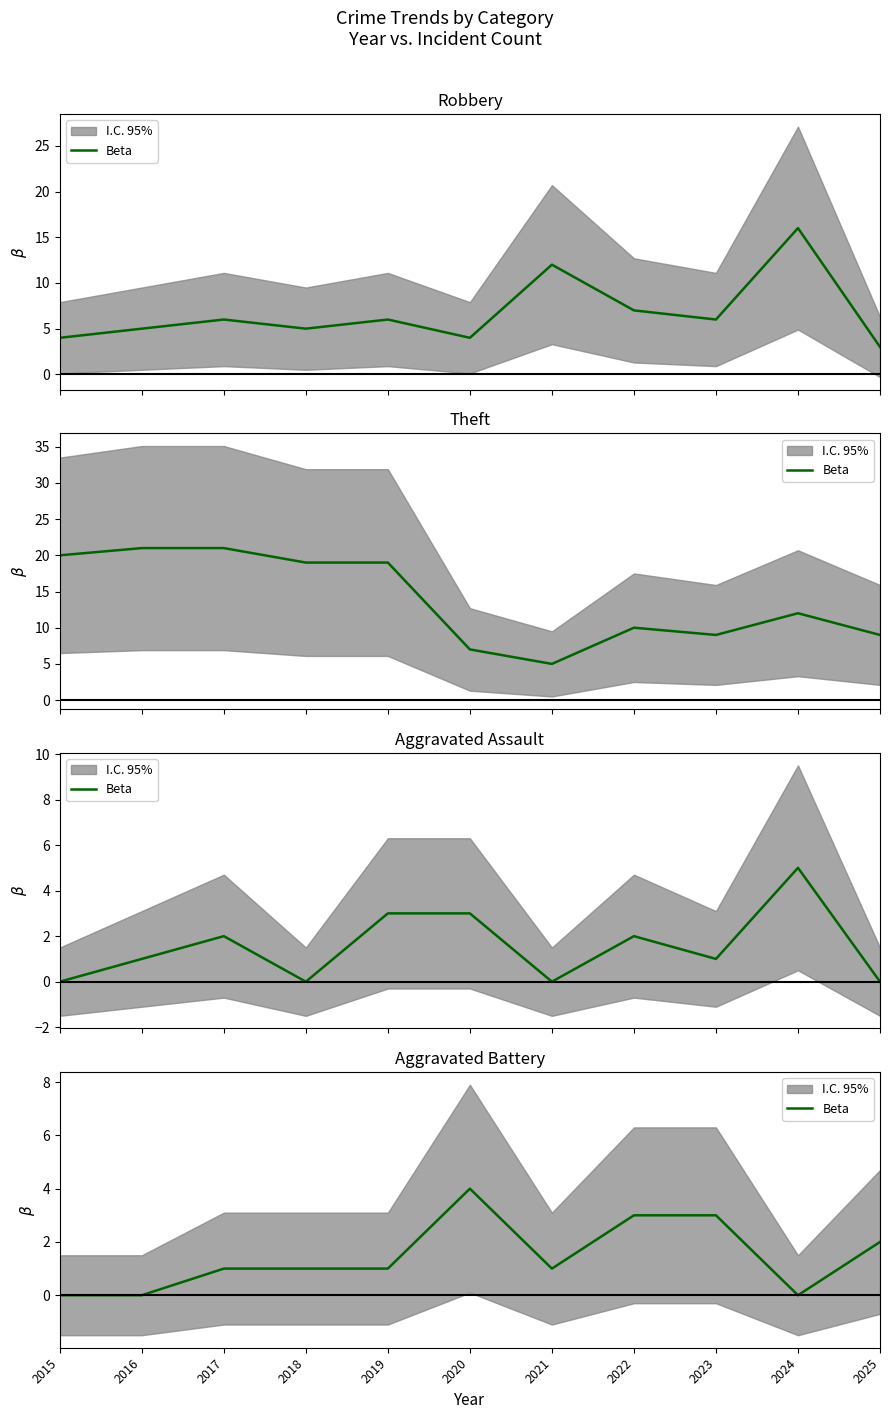

What is the difference between the maximum and minimum values?

4